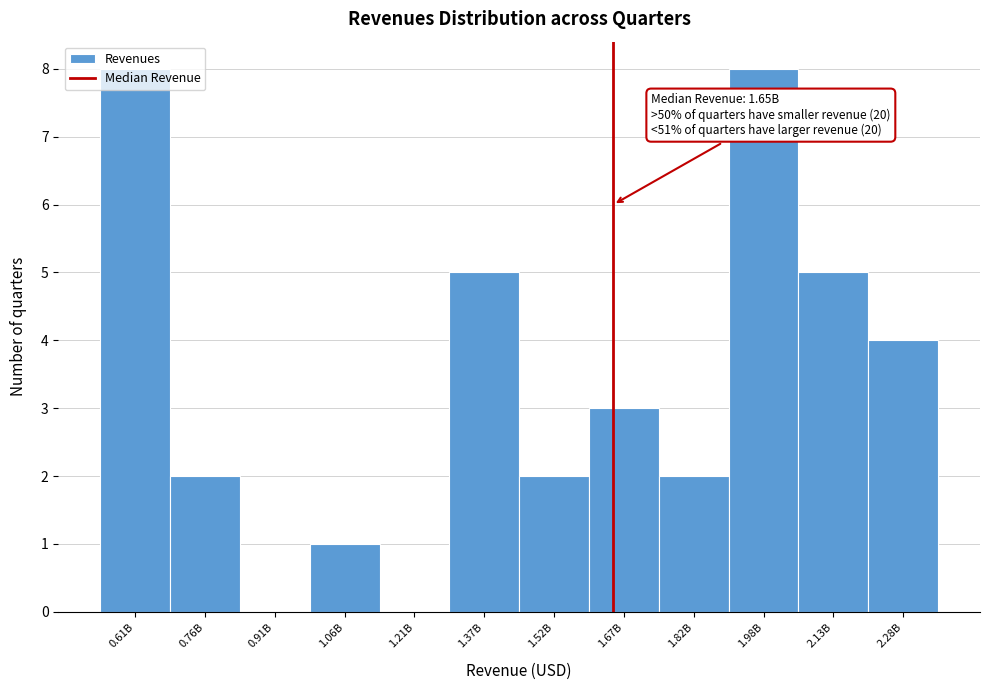

What is the greatest value displayed?

8